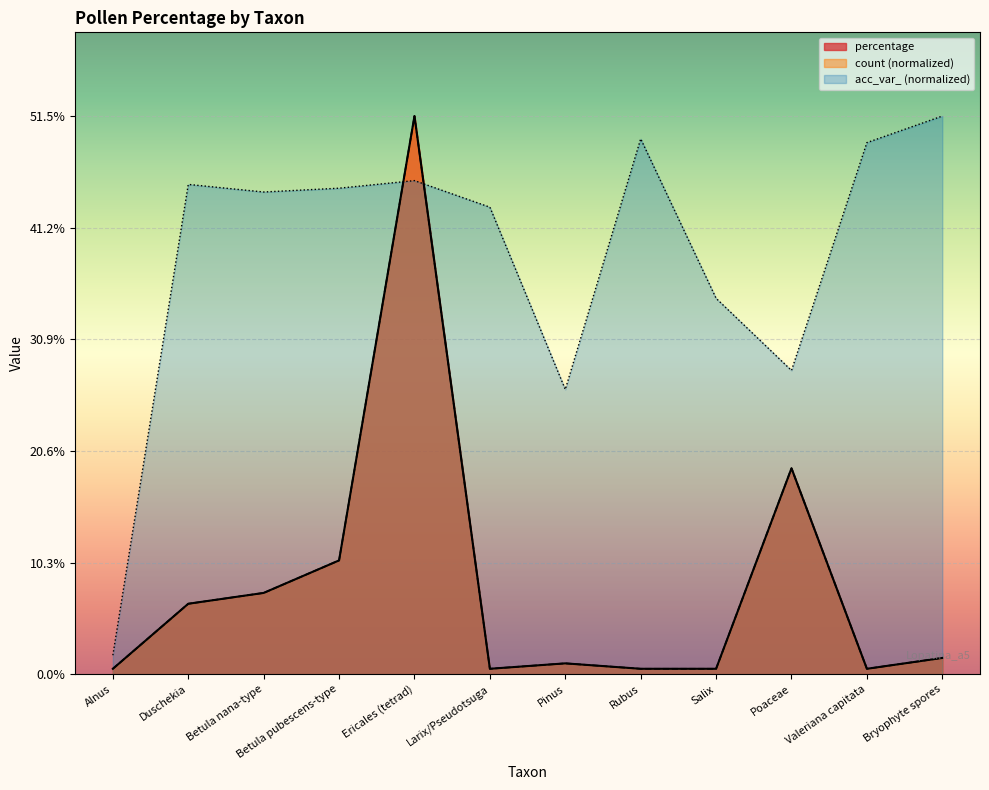

What is the highest value of the acc_var_ series?

51.5